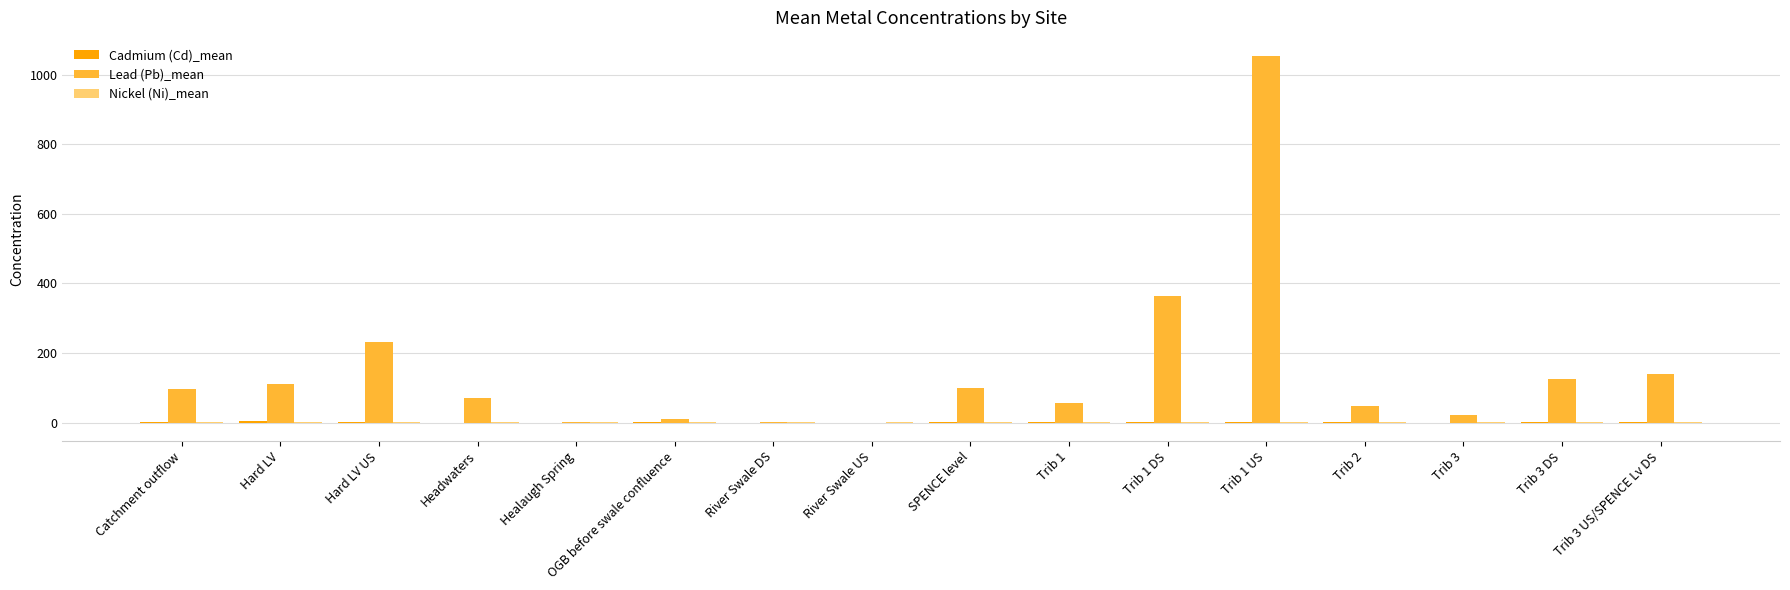

At which category does the chart reach its peak across all series?

Trib 1 US